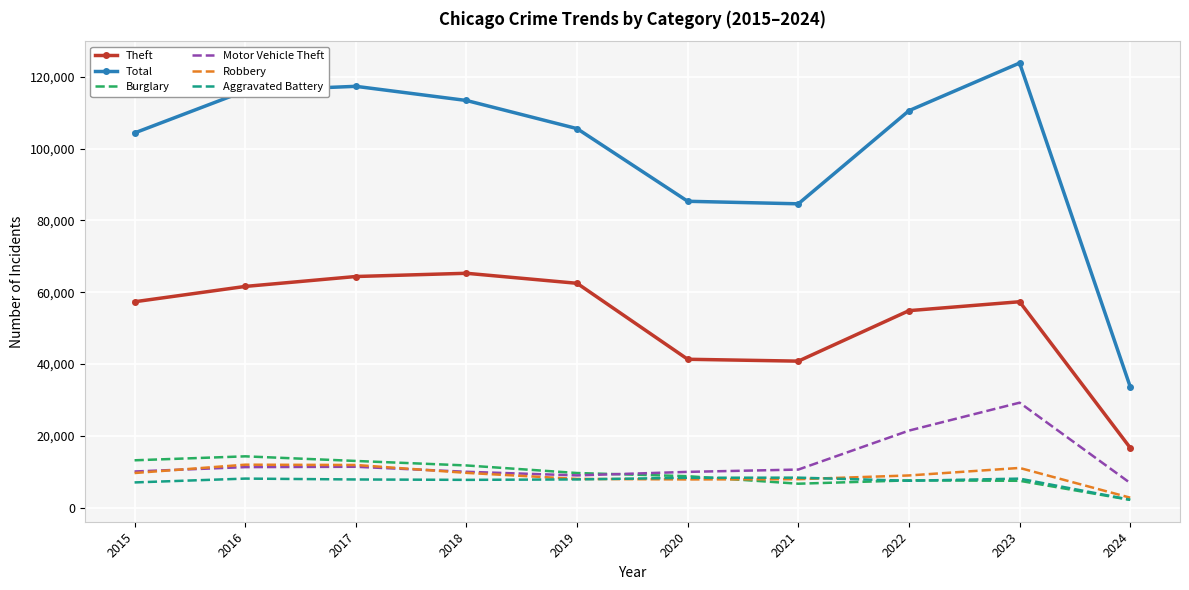

True or false: Aggravated Battery and Total cross at least once.

False